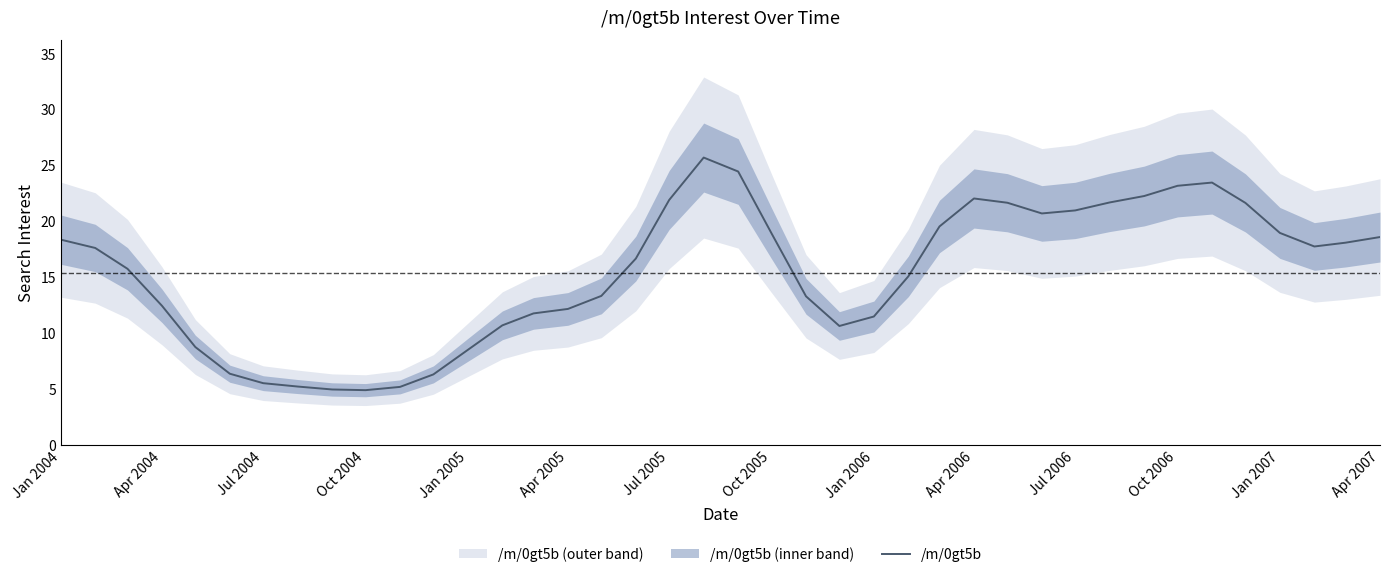

What is the maximum value for /m/0gt5b?

25.7